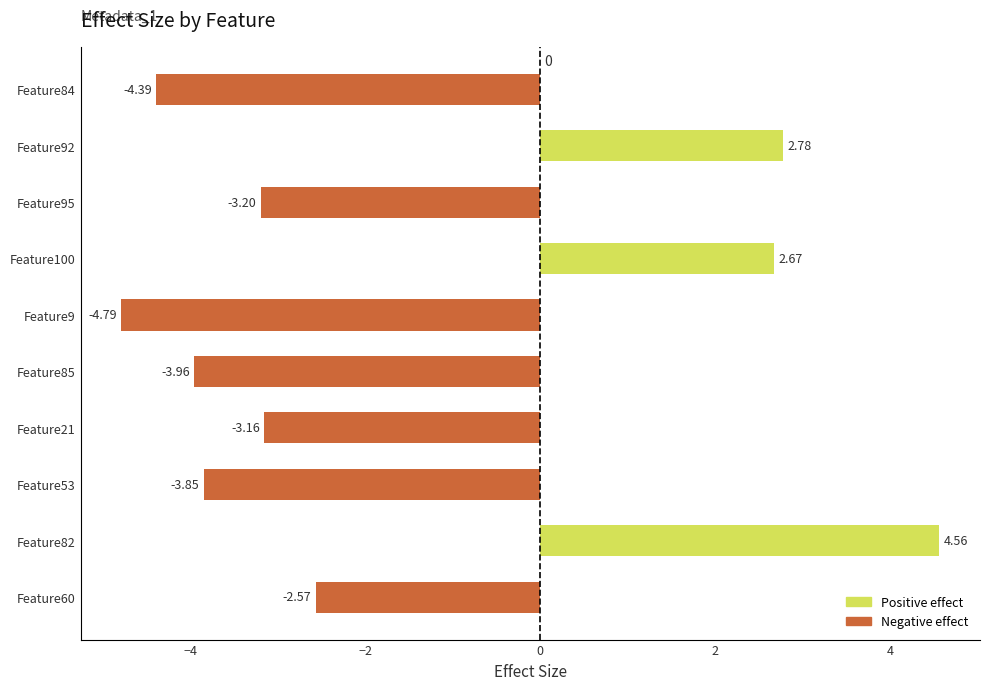

What is the smallest value displayed?

-4.8